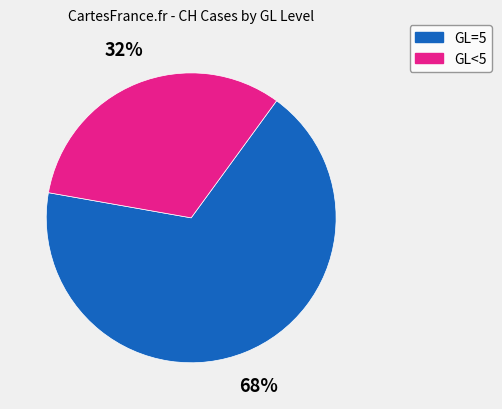

To the nearest percent, what is the average slice percentage?

50%